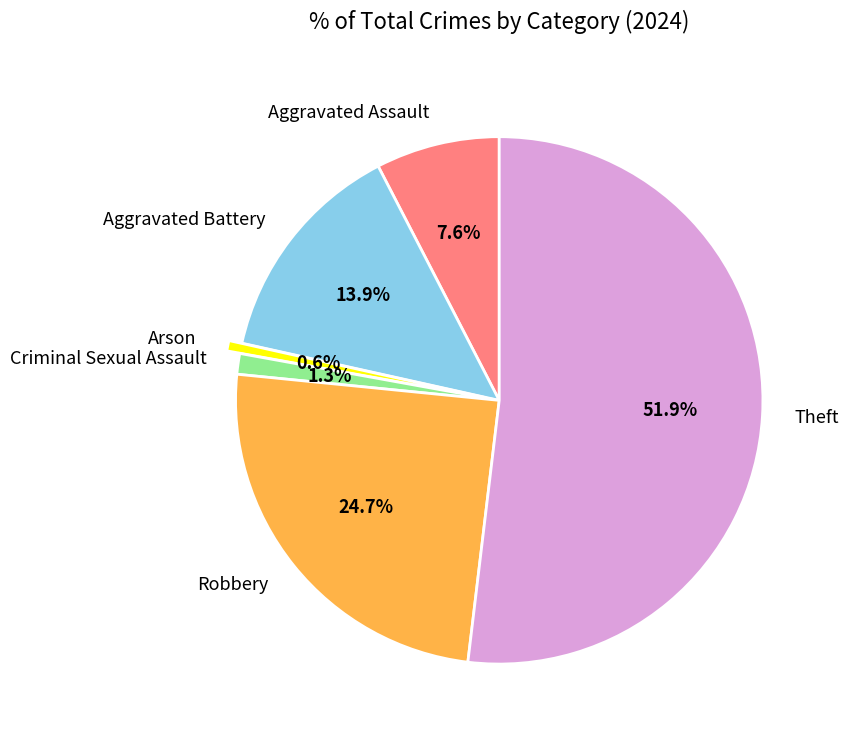

How many segments does this pie chart have?

6